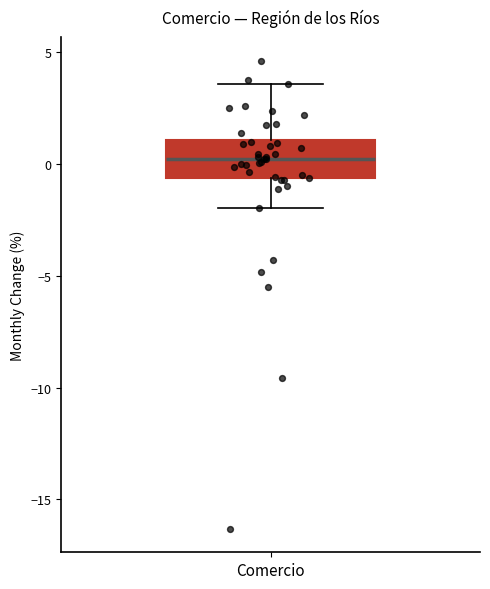

Transcribe this box plot: give where the median line is, the range the box spans, and where the two whiskers end, as read against the y-axis. The values are not printed on the chart, so give them approximately, as read against the axis.

median 0.0, box -0.5 to 1.0, whiskers -2.0 to 3.5